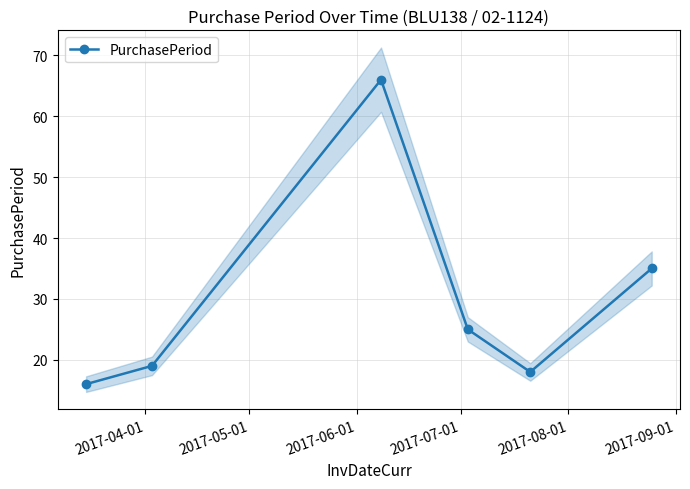

True or false: PurchasePeriod has more than 0 points higher than both neighbors.

True